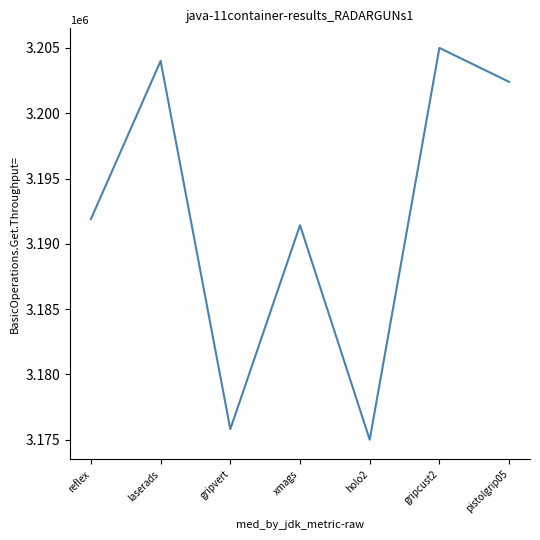

What is the label of the 4th point from the left?

xmags